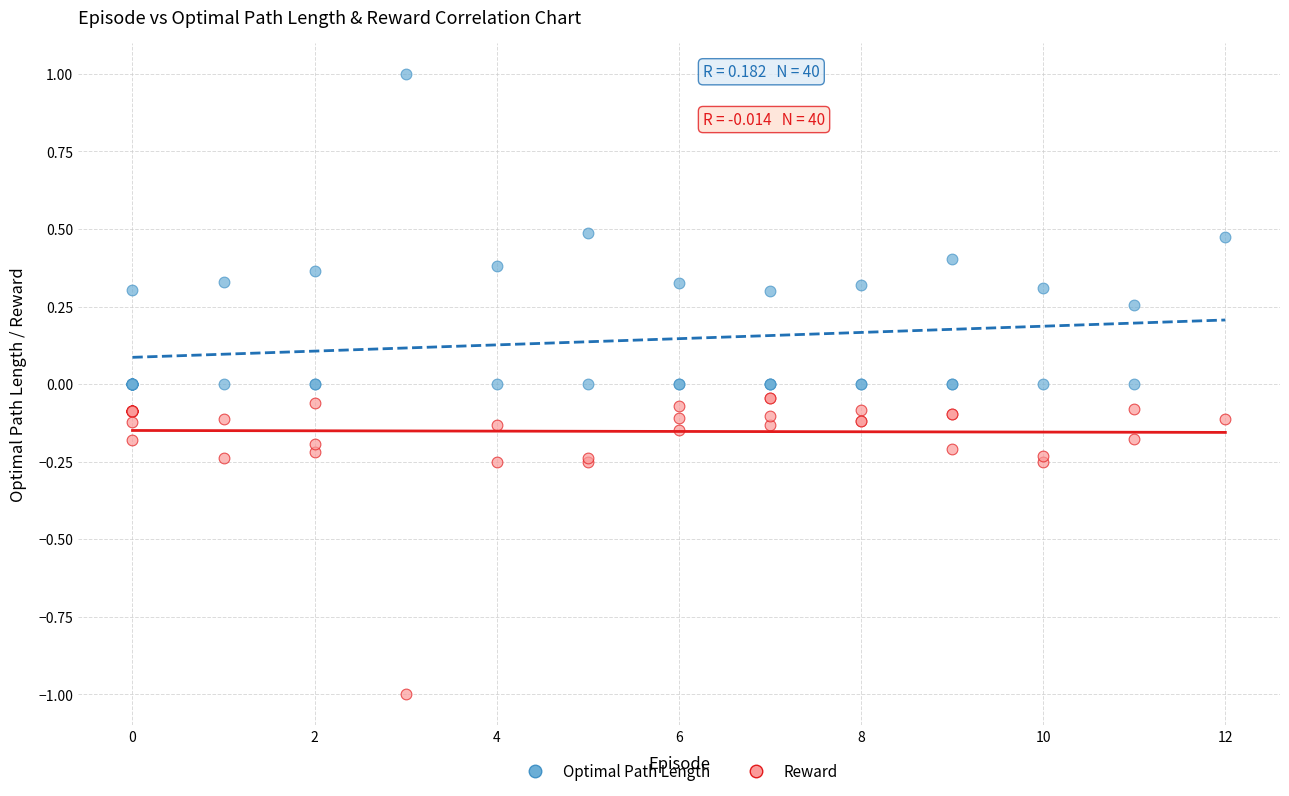

Which series has the widest spread of Y values?

Optimal Path Length